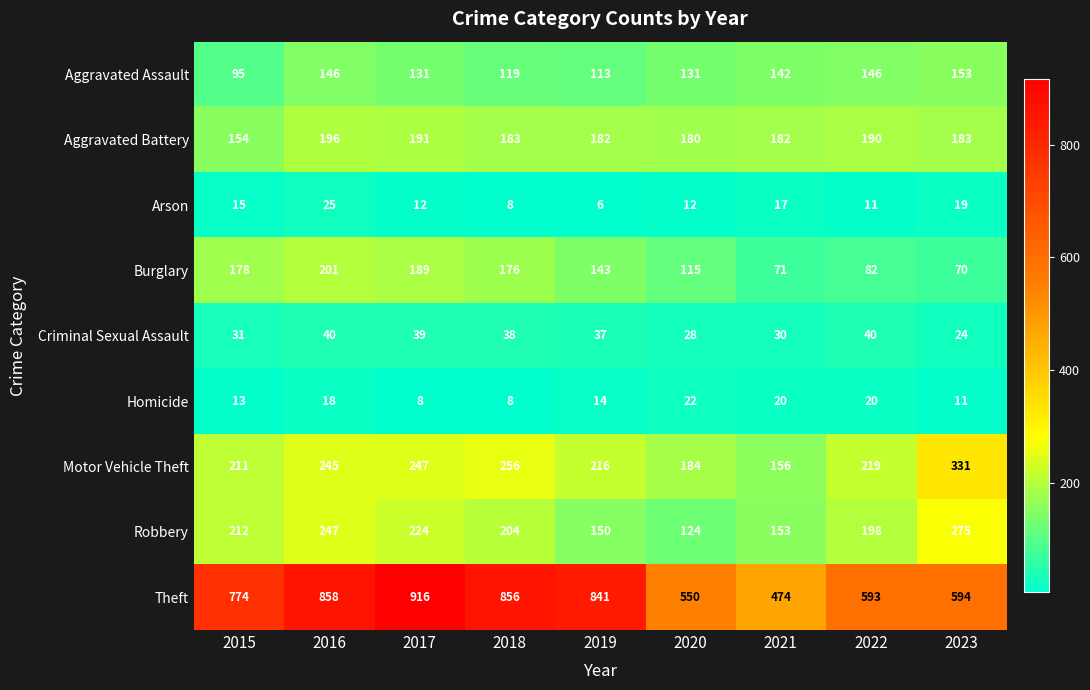

At which category does the chart reach its minimum across all series?

2019